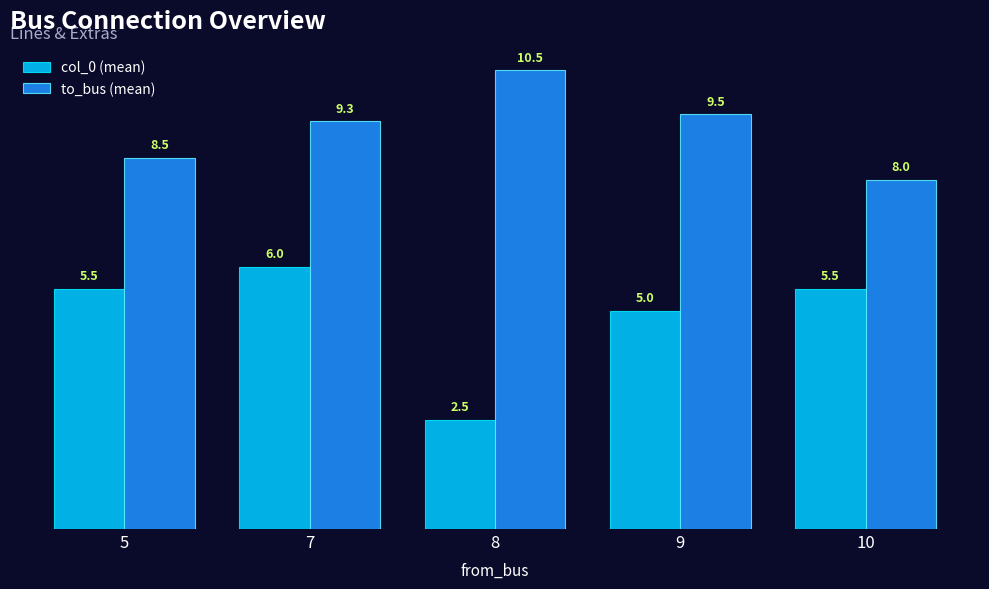

Which category has the lowest value in the to_bus (mean) series?

10